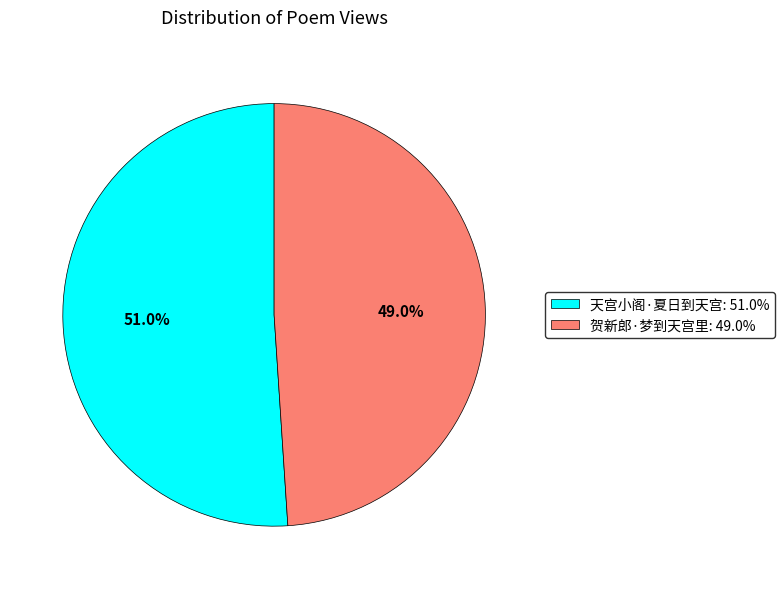

What is the smallest slice in the pie chart?

贺新郎·梦到天宫里